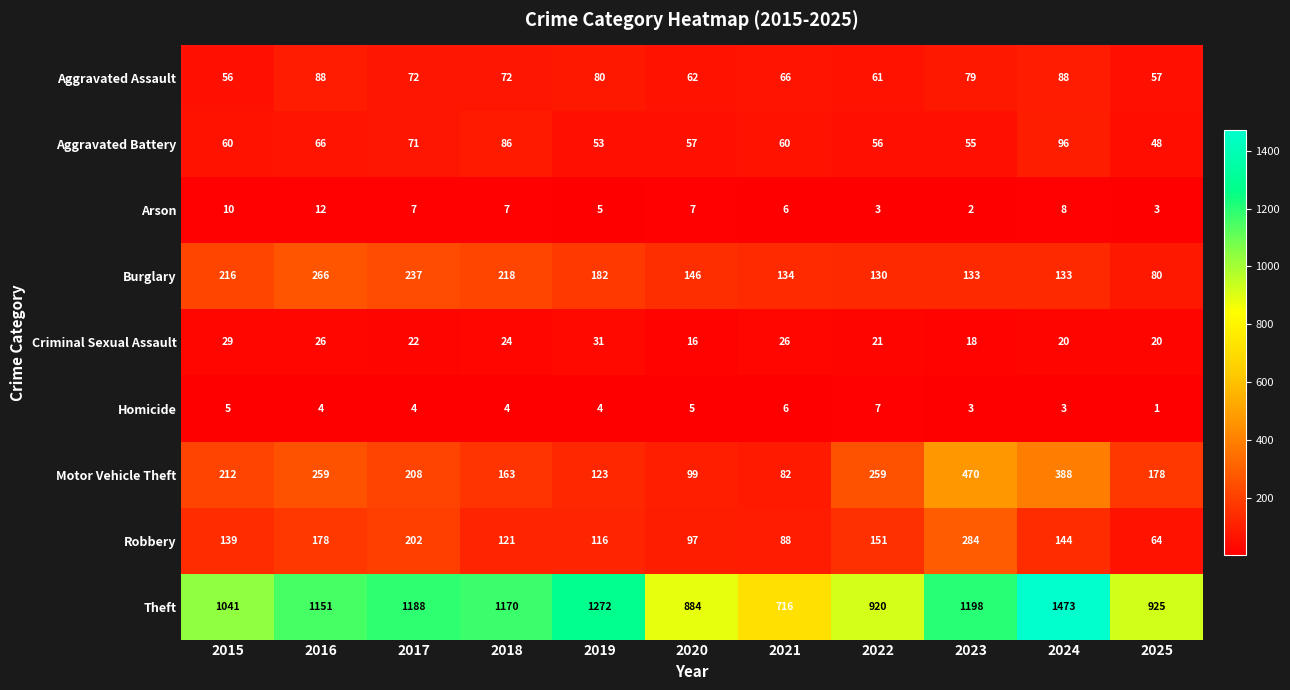

At which category is the sum across all series the highest?

2024